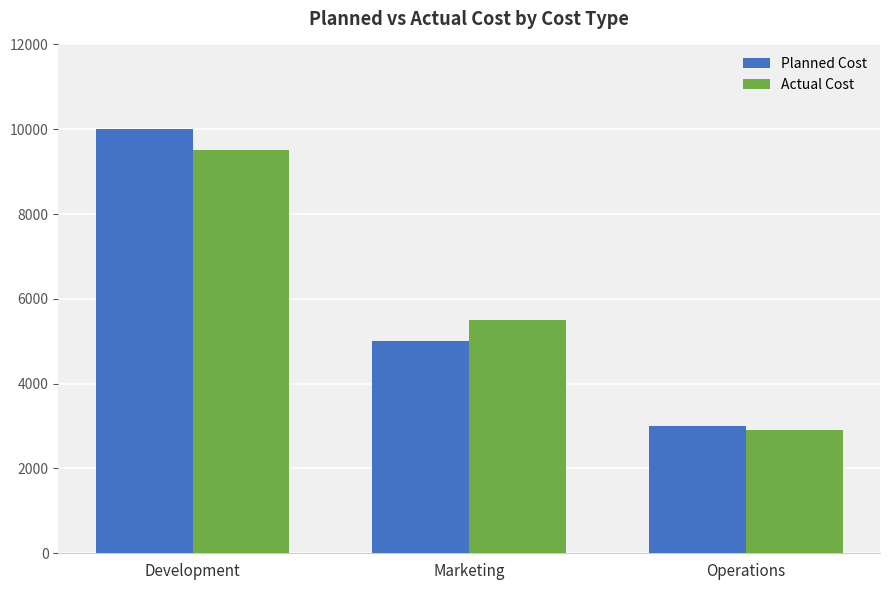

List the labels in order of Actual Cost value, largest first.

Development, Marketing, Operations